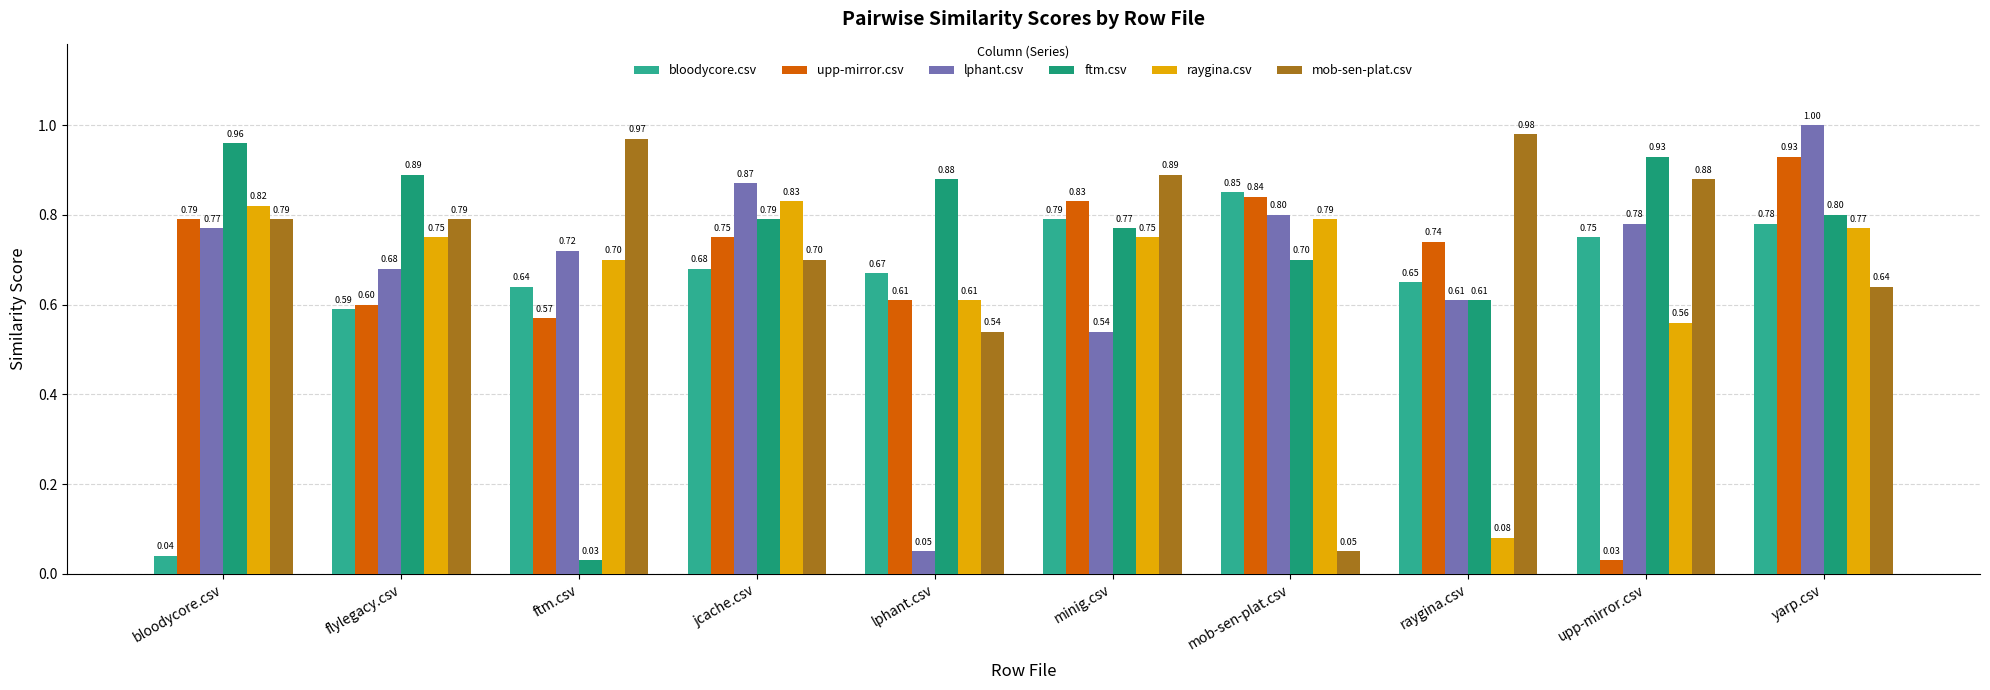

Reading left to right, transcribe all the data shown in this chart.

bloodycore.csv: 0.0	0.6	0.6	0.7	0.7	0.8	0.8	0.7	0.8	0.8
upp-mirror.csv: 0.8	0.6	0.6	0.8	0.6	0.8	0.8	0.7	0.0	0.9
lphant.csv: 0.8	0.7	0.7	0.9	0.1	0.5	0.8	0.6	0.8	1.0
ftm.csv: 1.0	0.9	0.0	0.8	0.9	0.8	0.7	0.6	0.9	0.8
raygina.csv: 0.8	0.8	0.7	0.8	0.6	0.8	0.8	0.1	0.6	0.8
mob-sen-plat.csv: 0.8	0.8	1.0	0.7	0.5	0.9	0.1	1.0	0.9	0.6